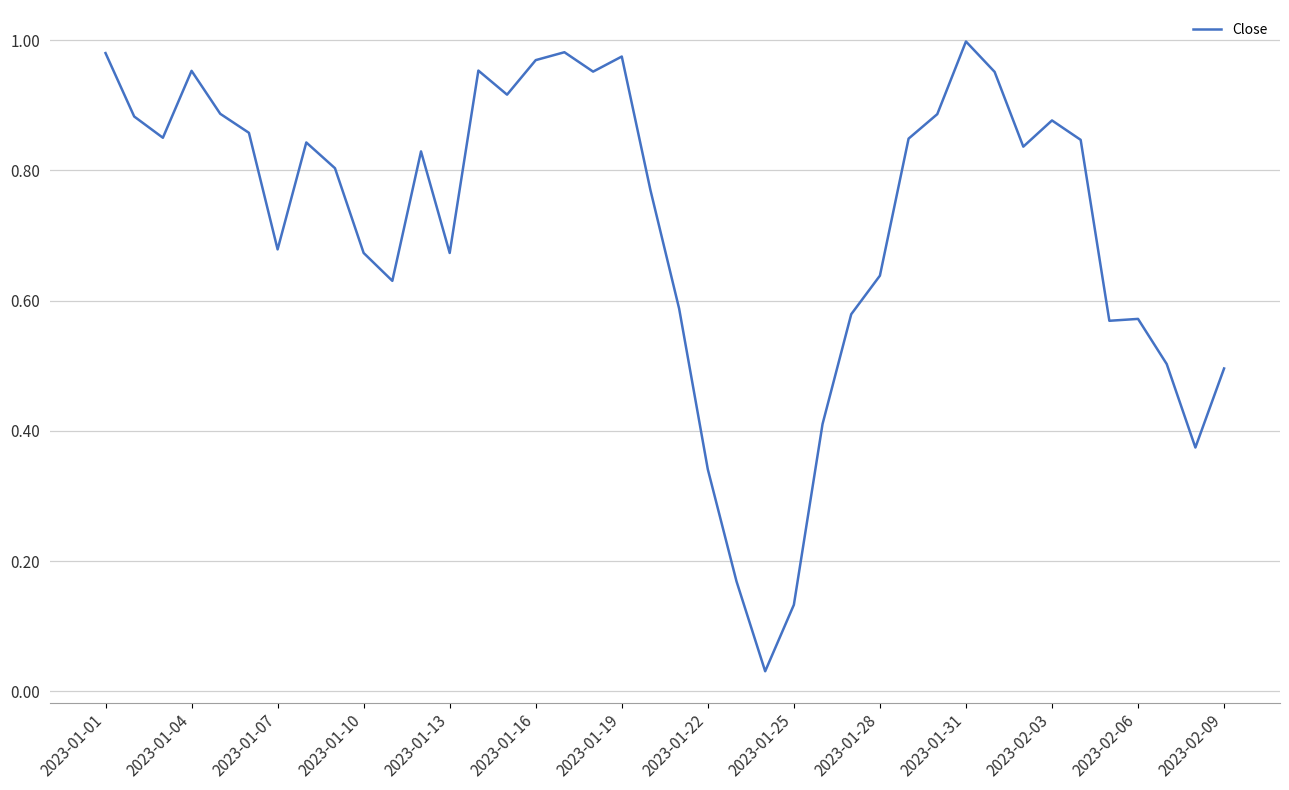

The value at 2023-02-09 is 0.5. True or false?

True